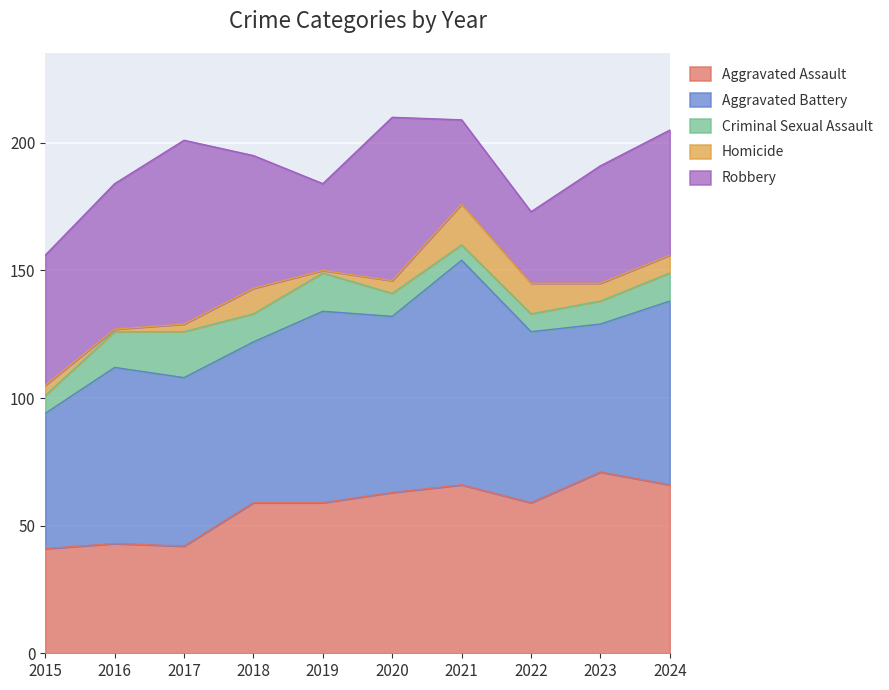

What is the difference between the maximum and minimum values in the Aggravated Assault series?

30